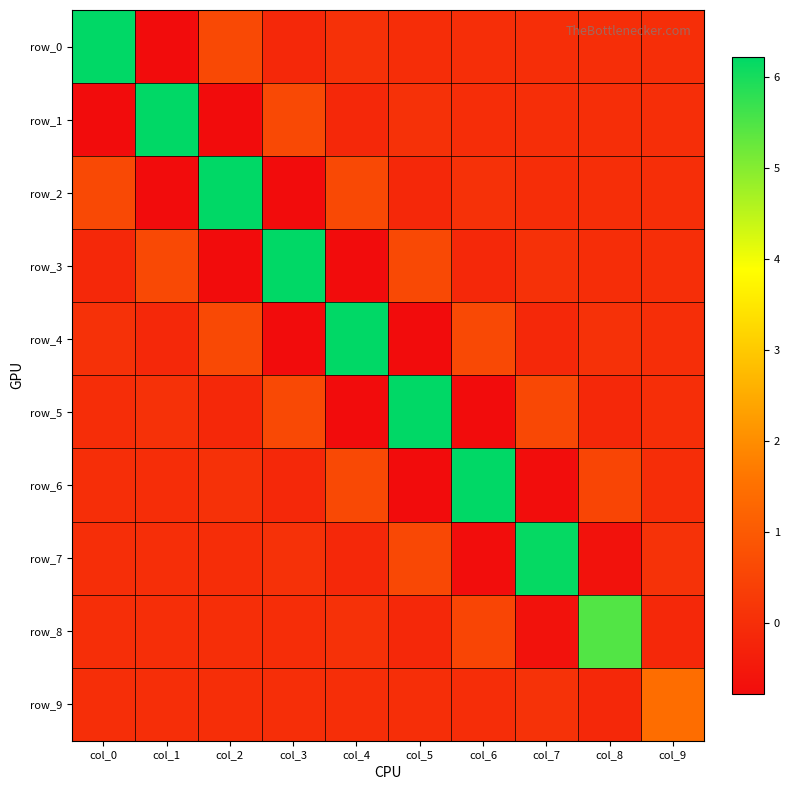

Is the value of row_8 at col_3 greater than the value of row_5 at col_6?

Yes